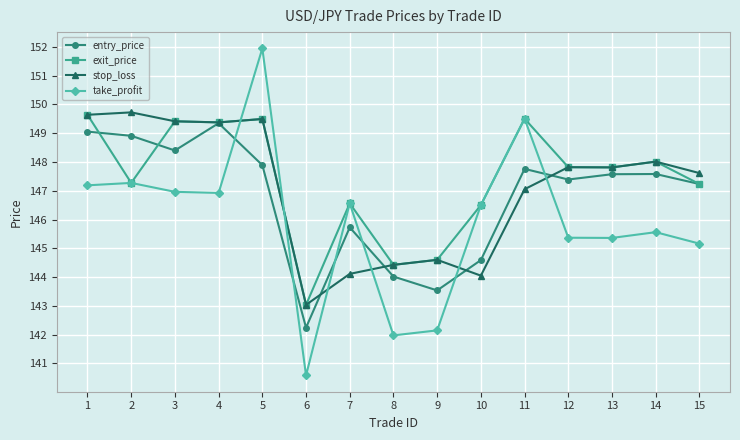

What is the value of the take_profit point at the 9th from the left?

142.1